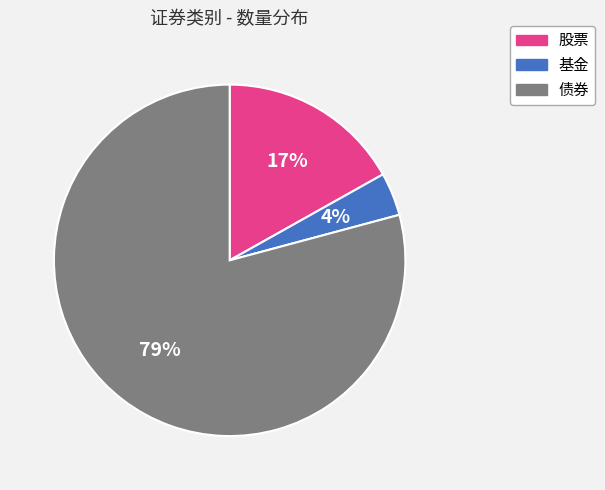

Rank the categories by value from highest to lowest.

债券, 股票, 基金